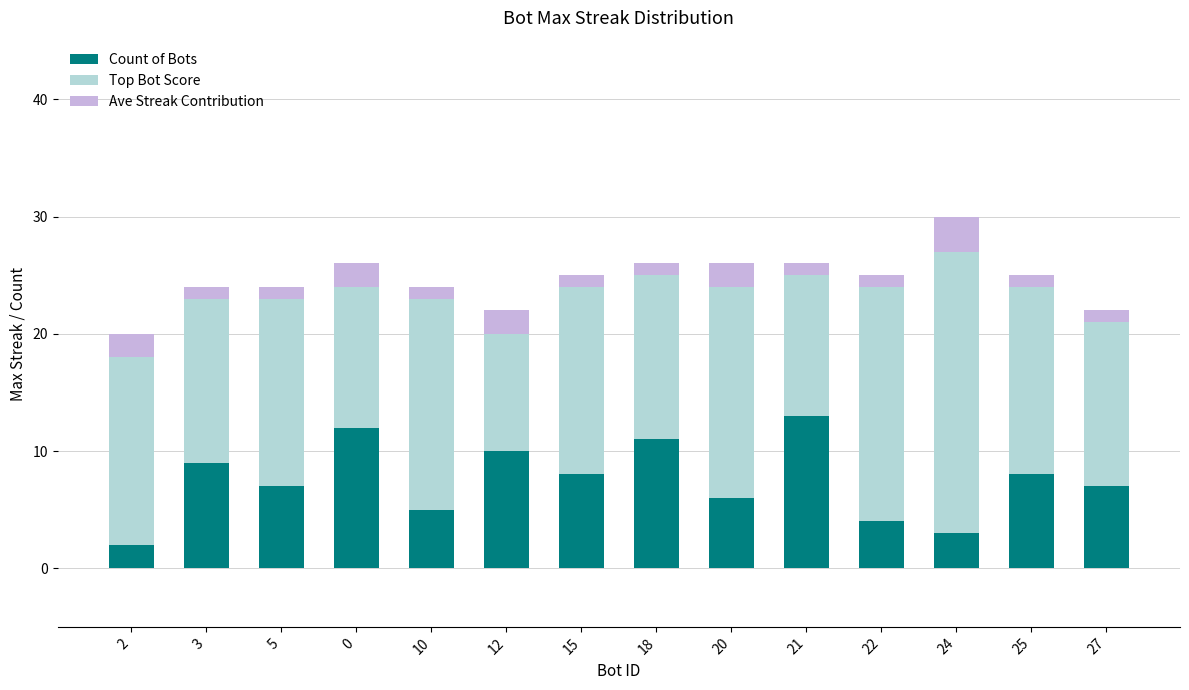

Are the bars horizontal?

No